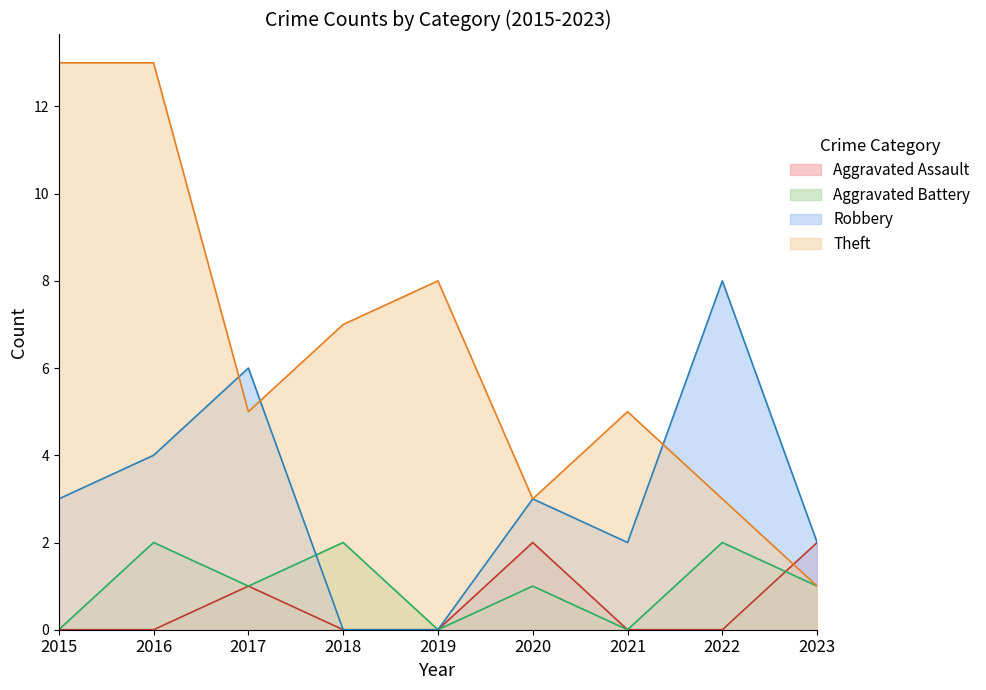

Which series has the widest spread of values?

Theft